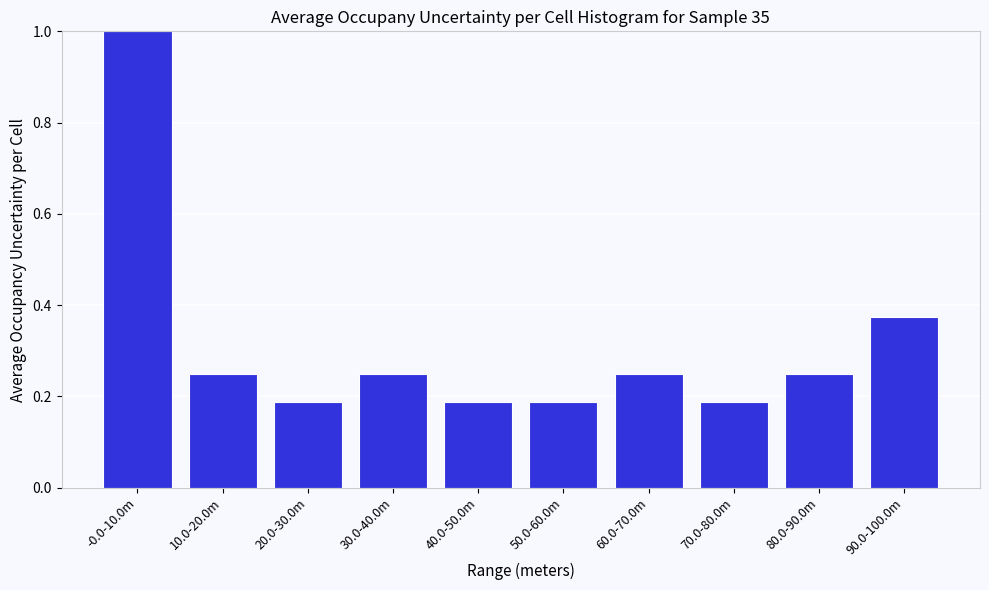

What is the label of the 7th bar from the right?

30.0-40.0m